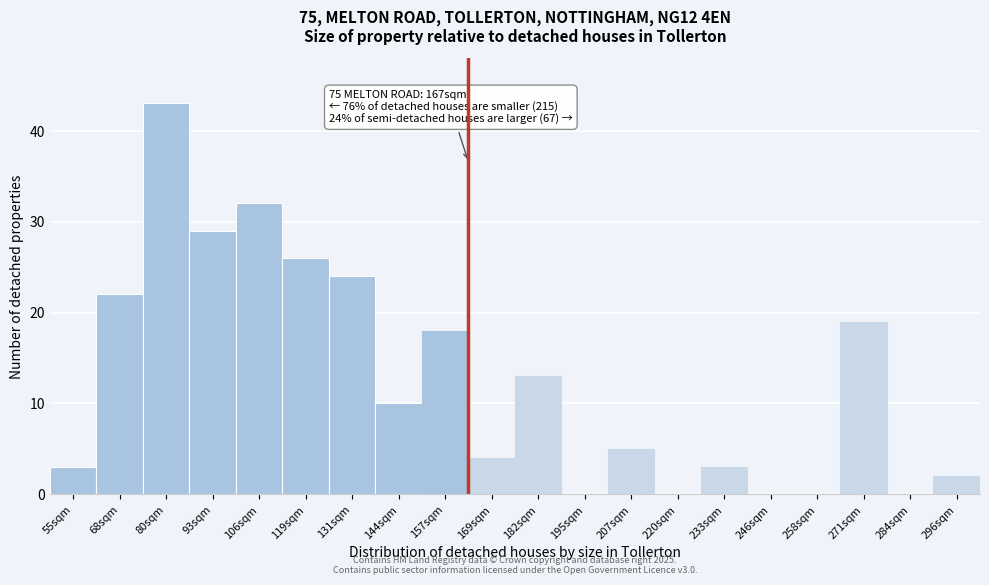

Reading right to left, transcribe all the data shown in this chart.

296sqm=2	284sqm=0	271sqm=19	258sqm=0	246sqm=0	233sqm=3	220sqm=0	207sqm=5	195sqm=0	182sqm=13	169sqm=4	157sqm=18	144sqm=10	131sqm=24	119sqm=26	106sqm=32	93sqm=29	80sqm=43	68sqm=22	55sqm=3